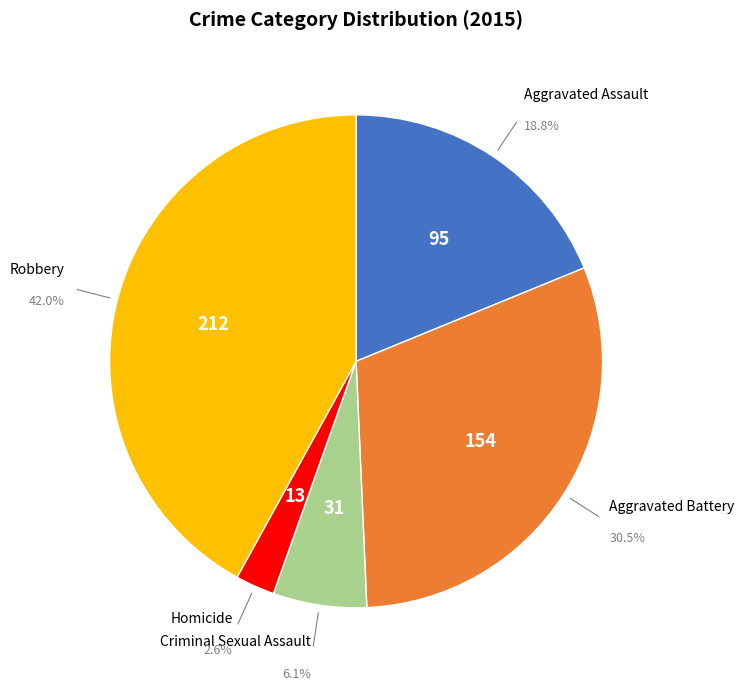

To the nearest percent, what portion does Robbery represent?

42%